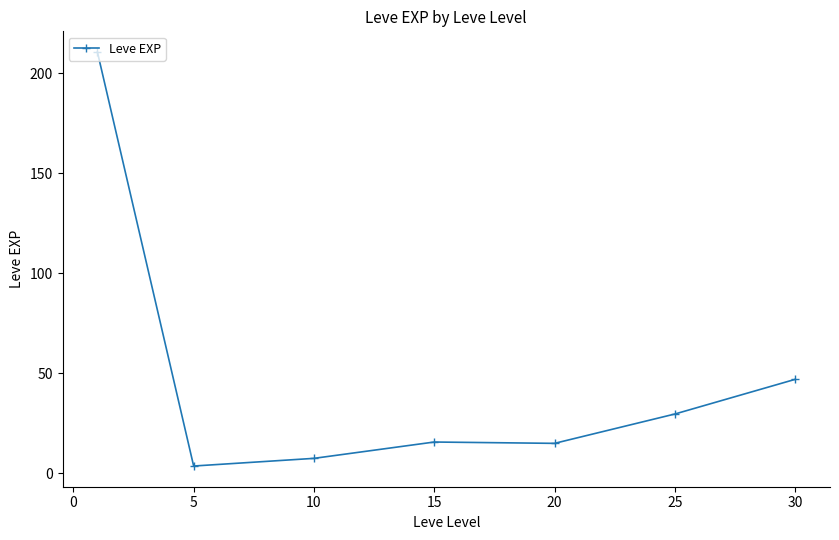

What is the difference between the second highest and second lowest values?

39.5